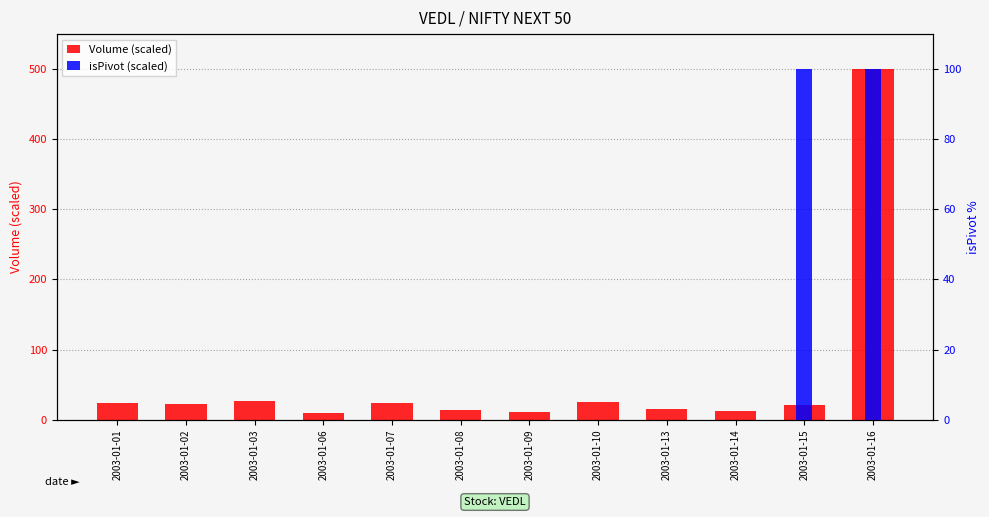

What is the value of the Volume (scaled) bar at the 6th from the left?

14.2